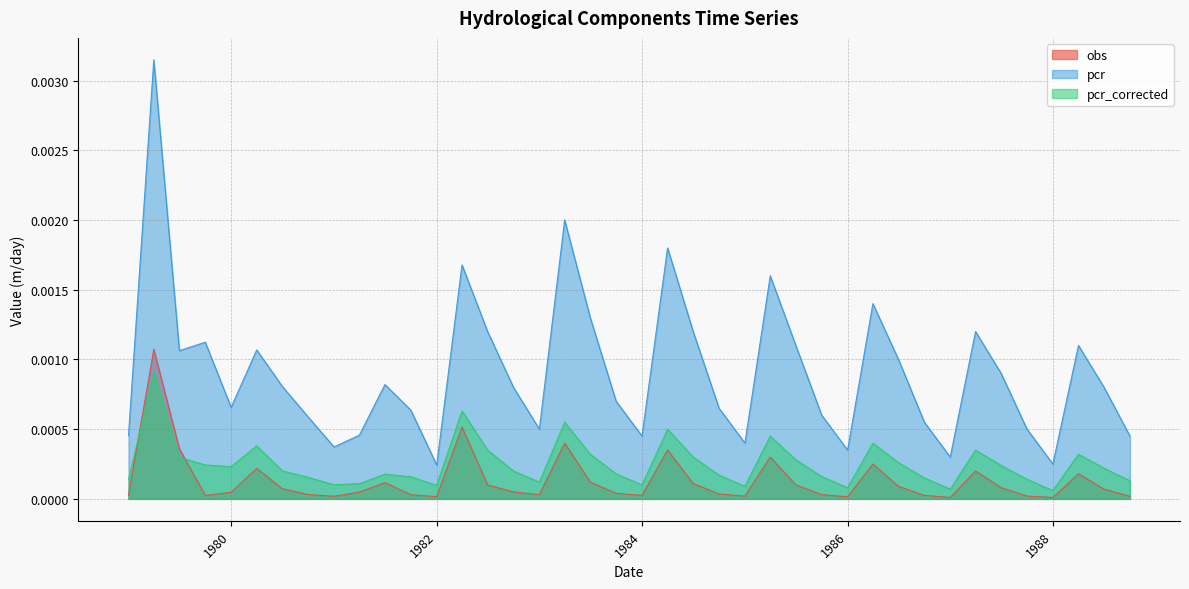

Between 1979-10-01 and 1983-04-01, which series saw the biggest shift?

pcr